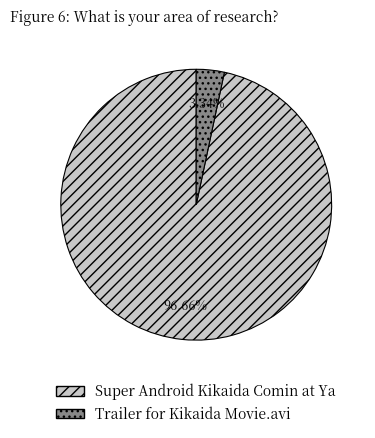

Rank the categories by value from highest to lowest.

Super Android Kikaida Comin at Ya, Trailer for Kikaida Movie.avi